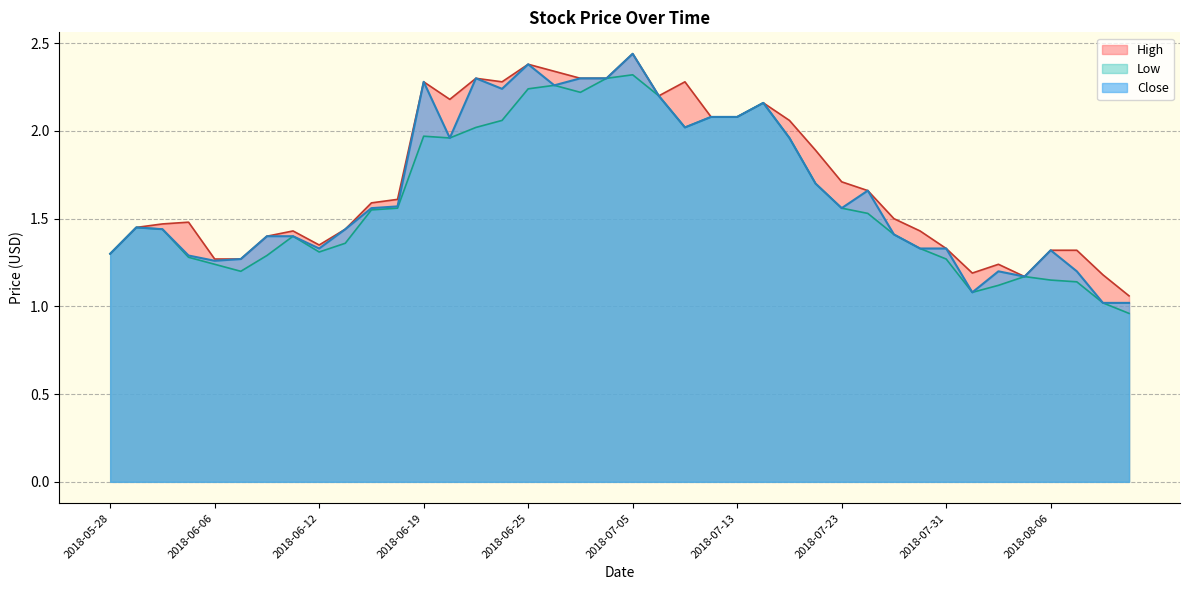

Where is the first local maximum for Close?

2018-05-30